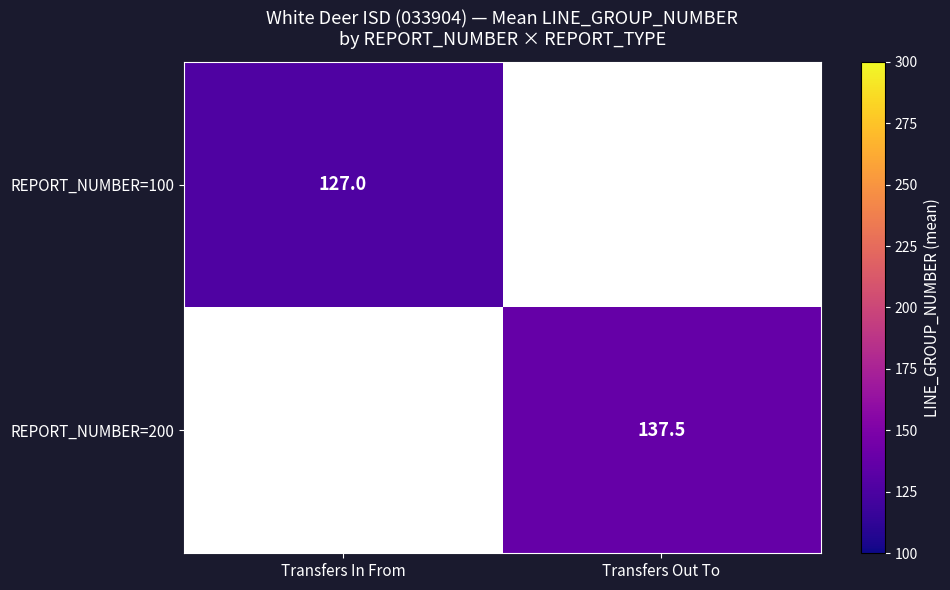

What is the minimum value shown in the chart?

127.0